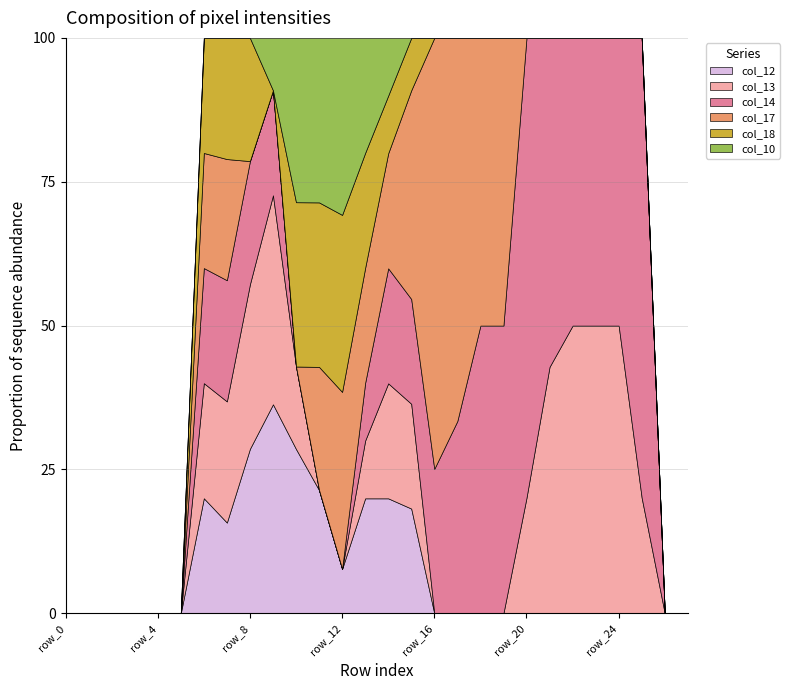

Is the value of col_13 at row_18 greater than the value of col_17 at row_25?

No